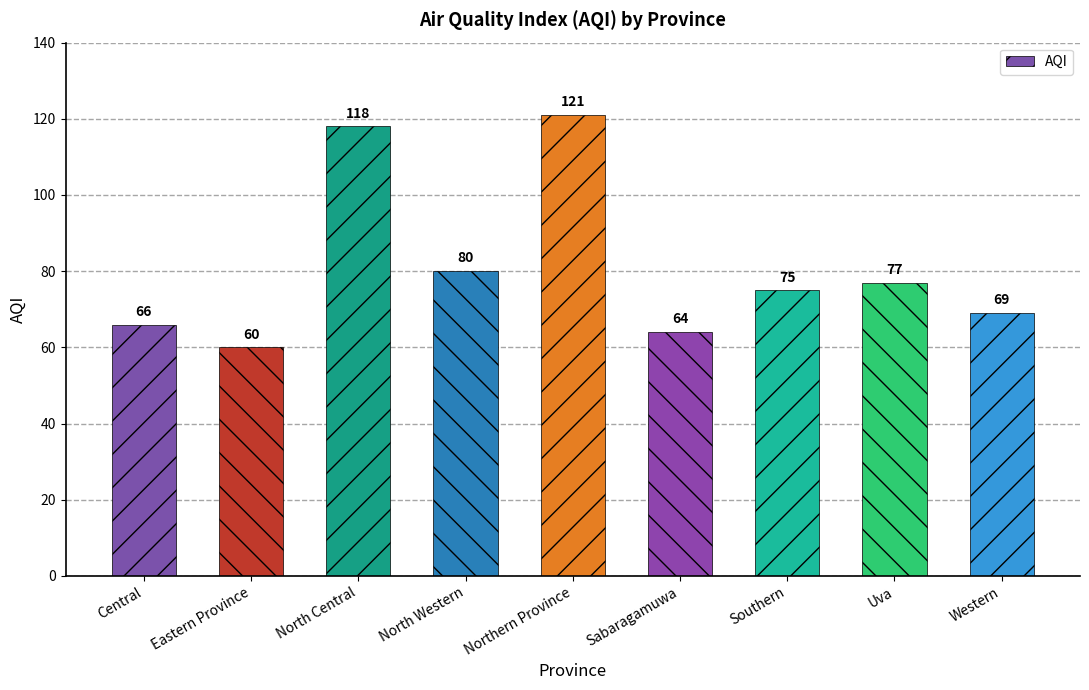

Rank the categories by value from lowest to highest.

Eastern Province, Sabaragamuwa, Central, Western, Southern, Uva, North Western, North Central, Northern Province